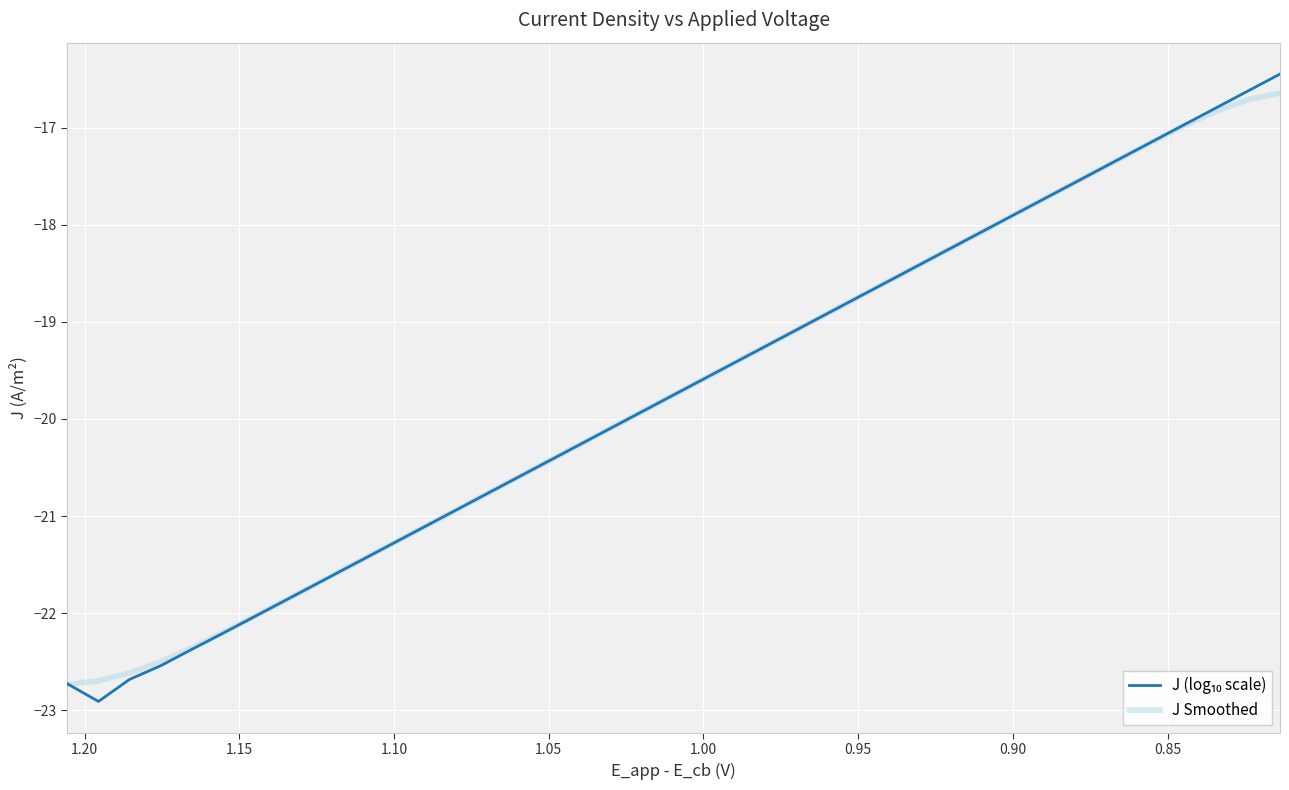

How many values in the J (log₁₀ scale) series are below -19?

24